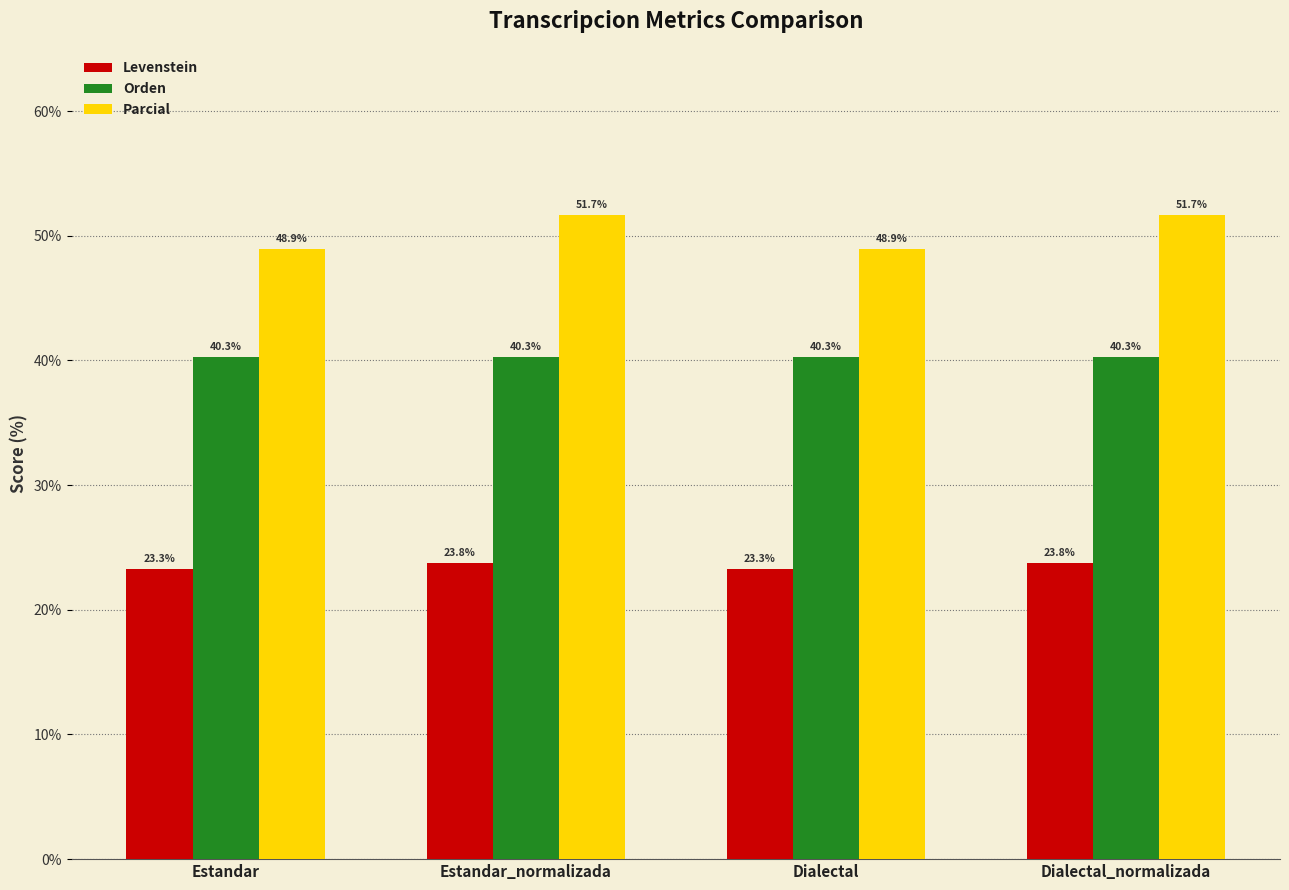

How many bars are there in each group?

3